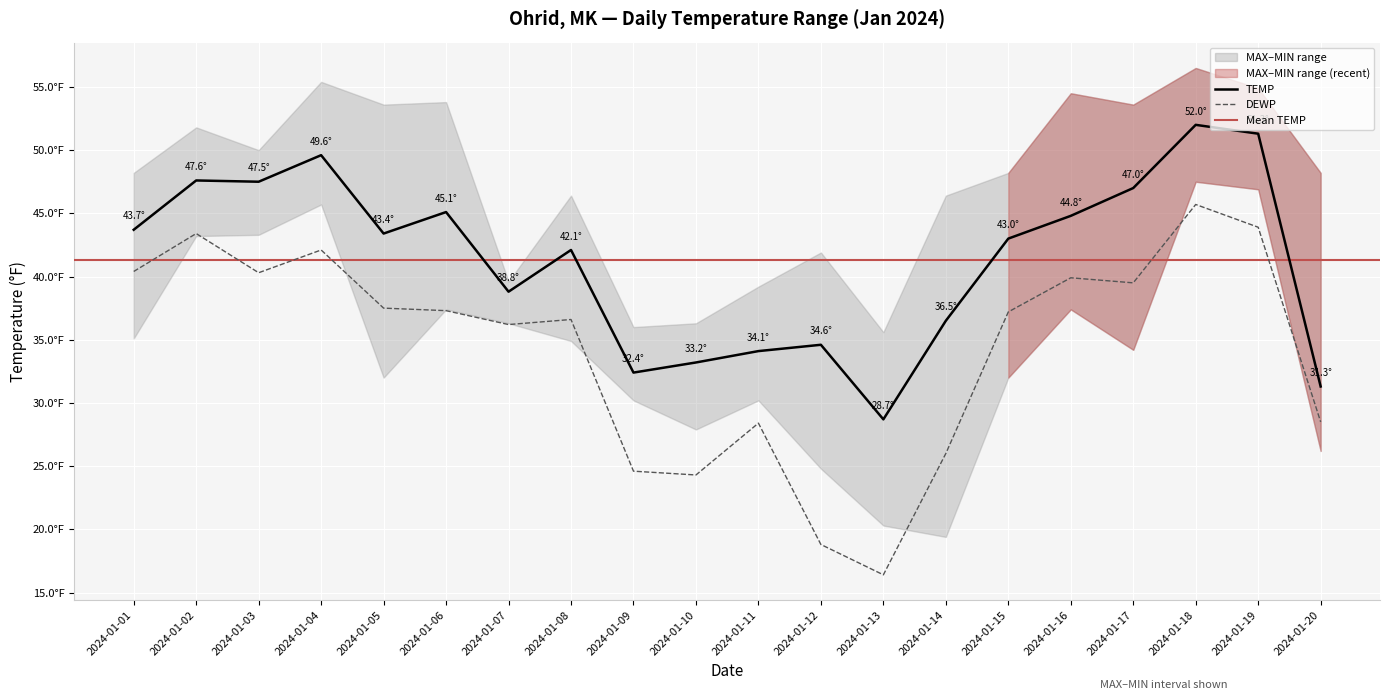

What is the difference between the second highest and minimum values in the TEMP series?

22.6